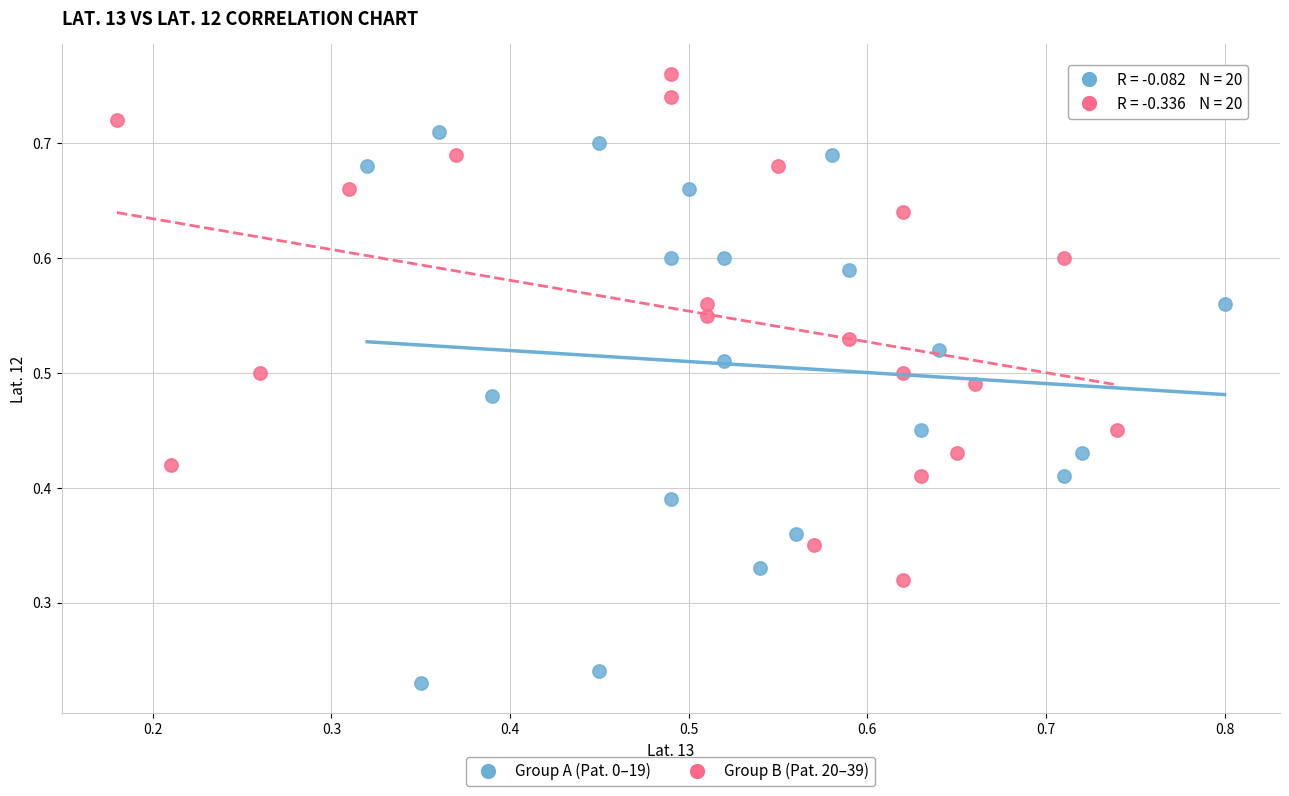

Which series contains the highest Y value?

Group B (Pat. 20–39)